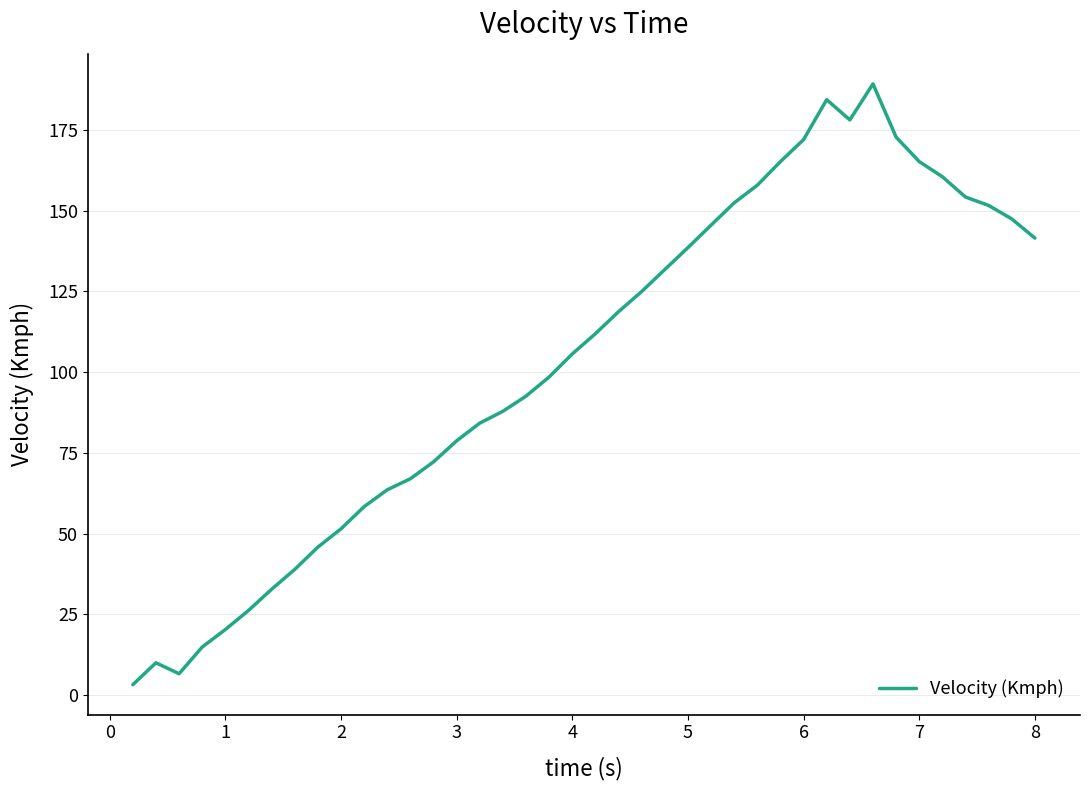

What is the difference between the maximum and minimum values?

186.1